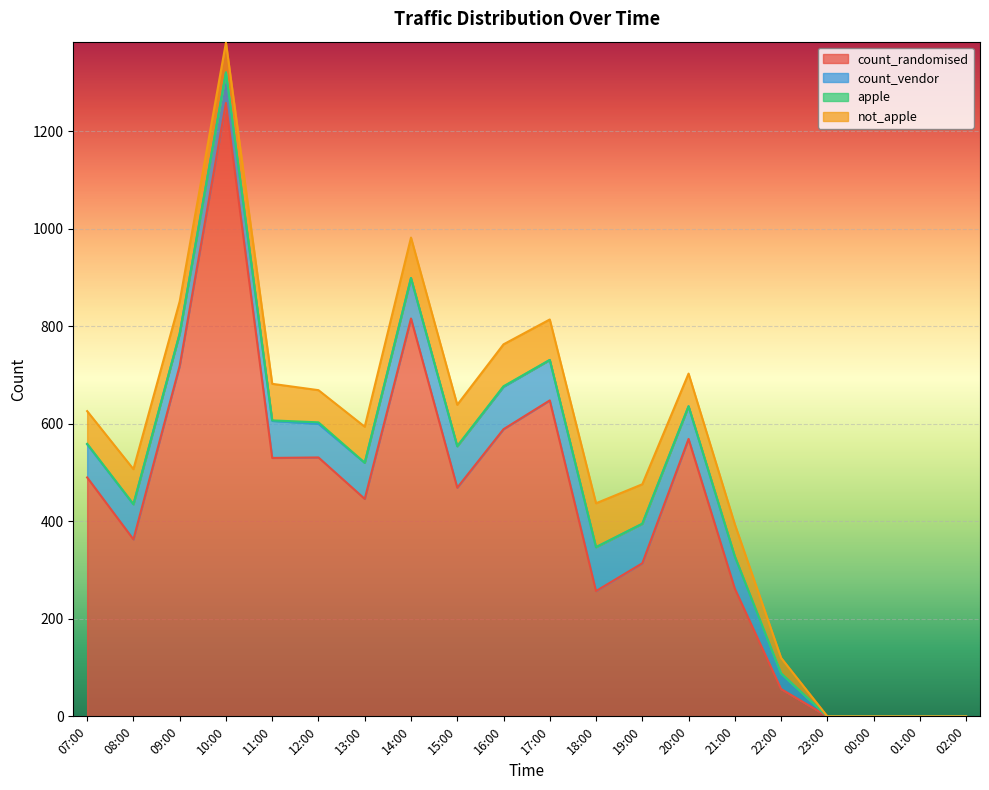

What are all the series names shown in the legend?

count_randomised, count_vendor, apple, not_apple